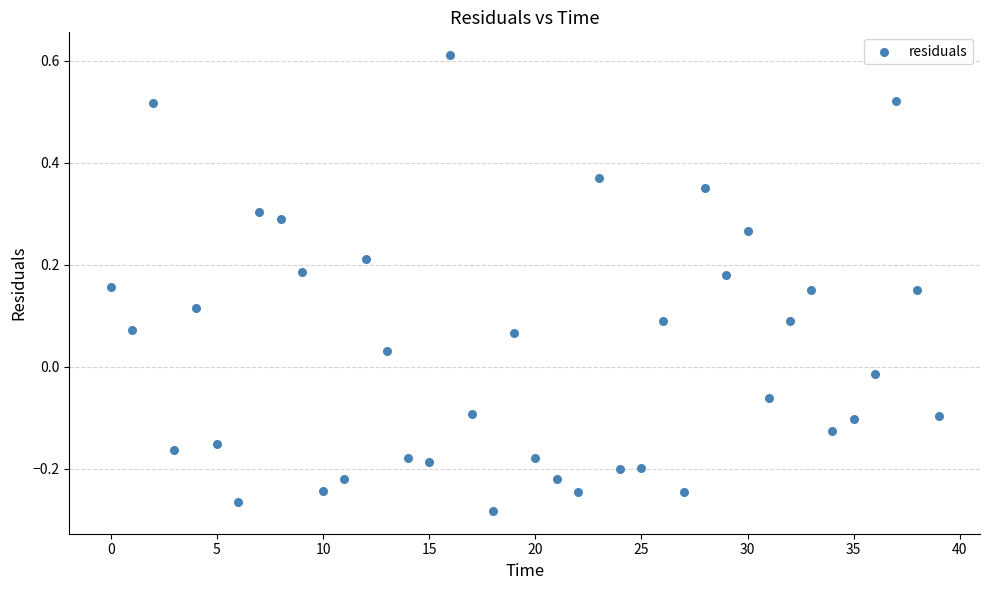

What is the range of Y values (max minus min)?

0.9